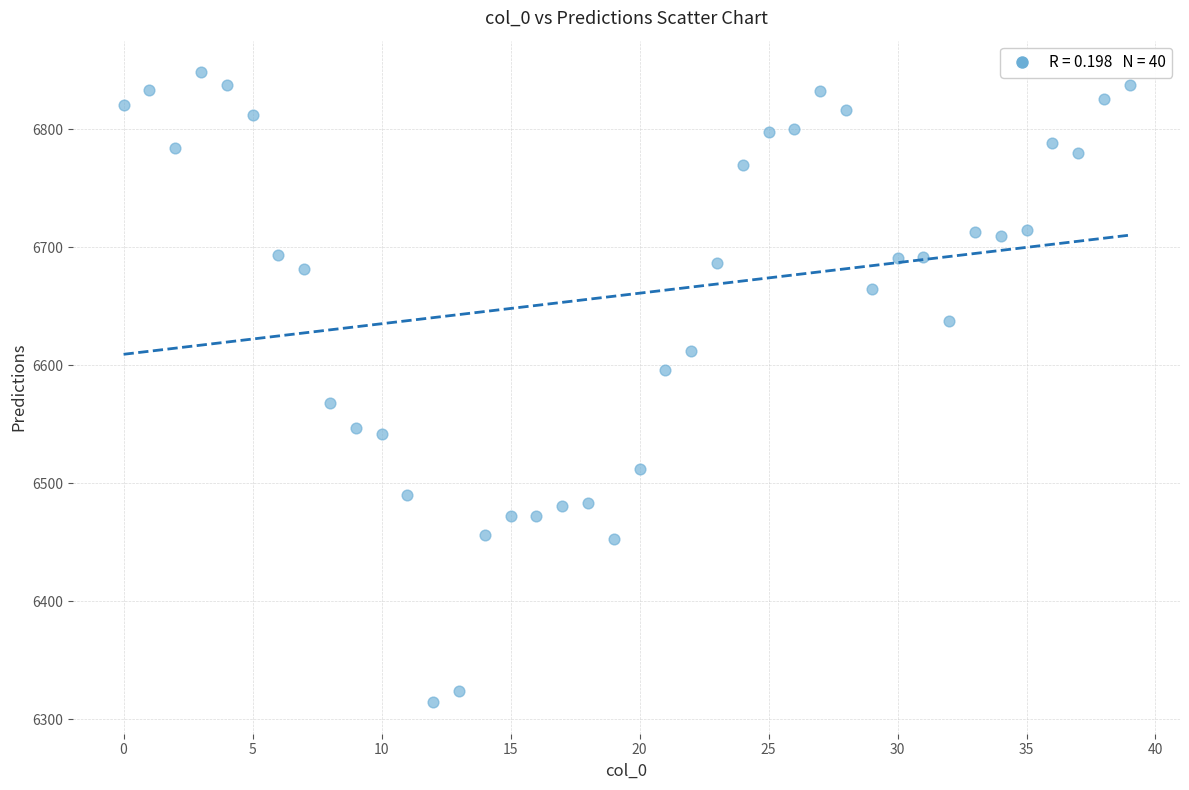

What is the range of Y values (max minus min)?

533.8